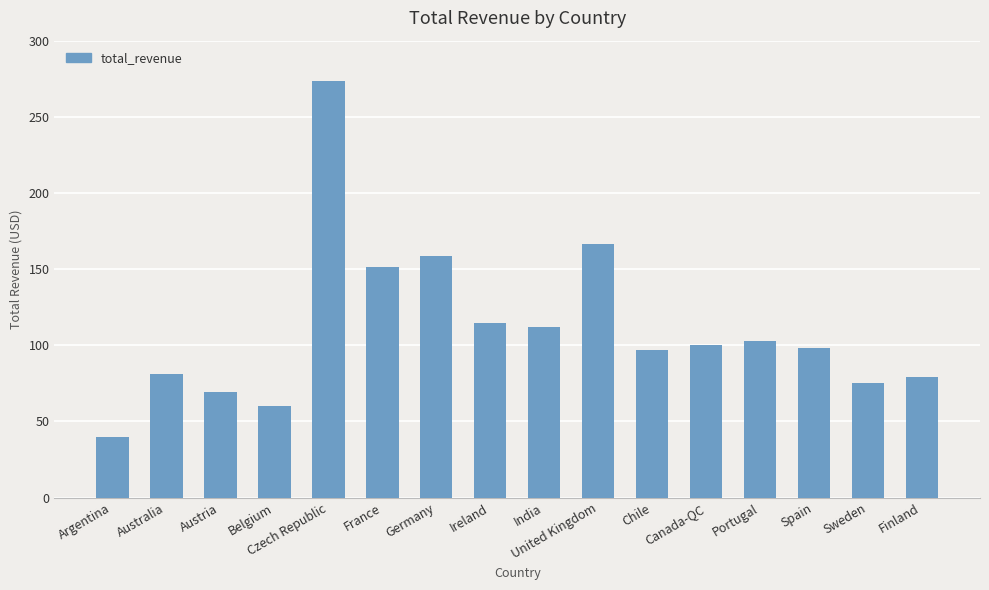

Count the number of data series in this chart.

1